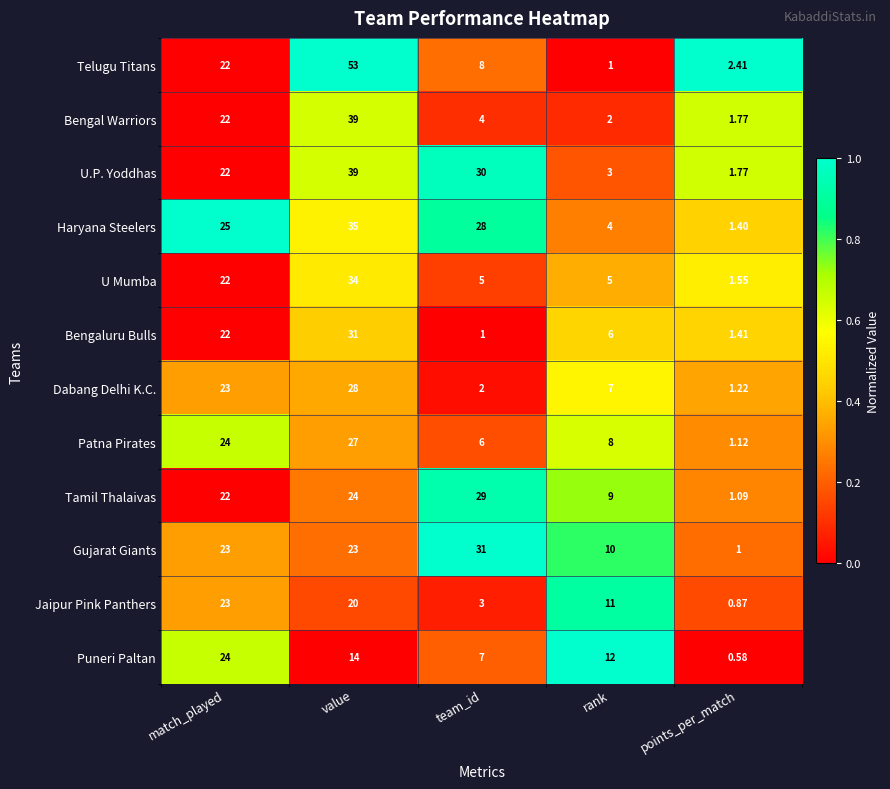

Between match_played and points_per_match, which series saw the biggest shift?

Haryana Steelers